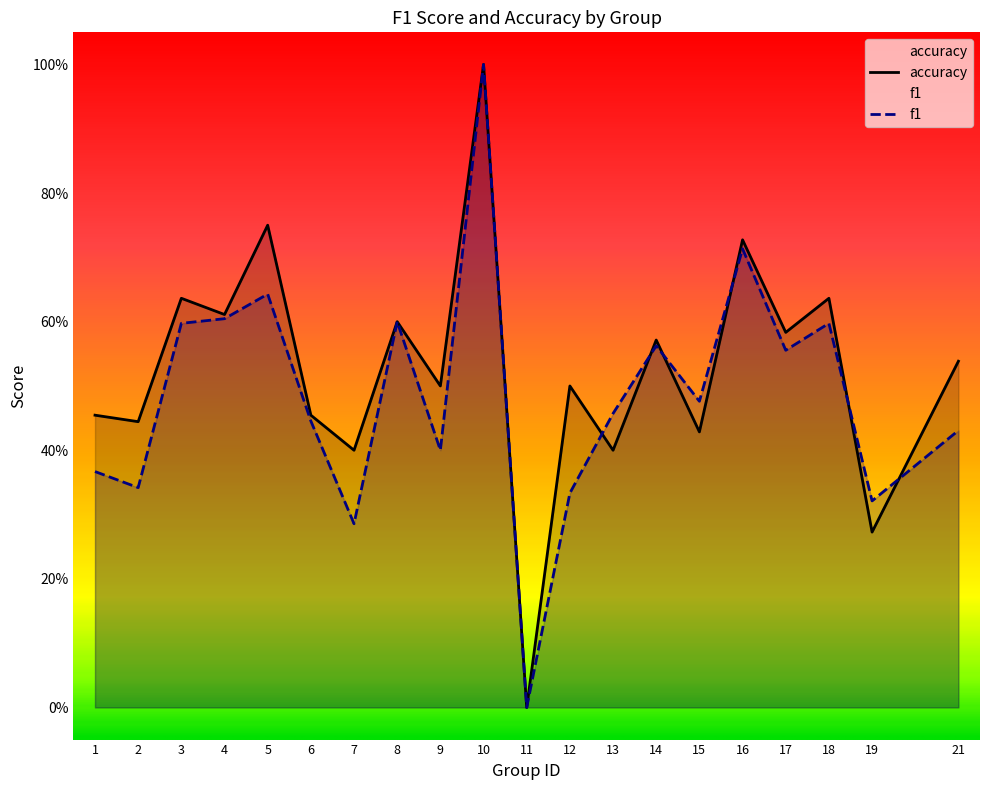

Which series has the largest total across all categories?

accuracy